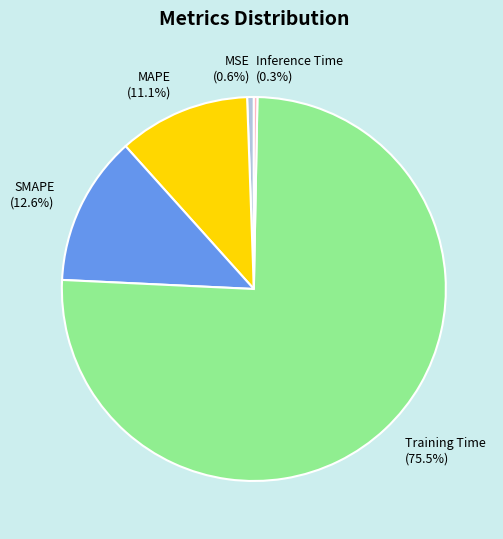

What portion of the pie excludes Inference Time?

99.7%